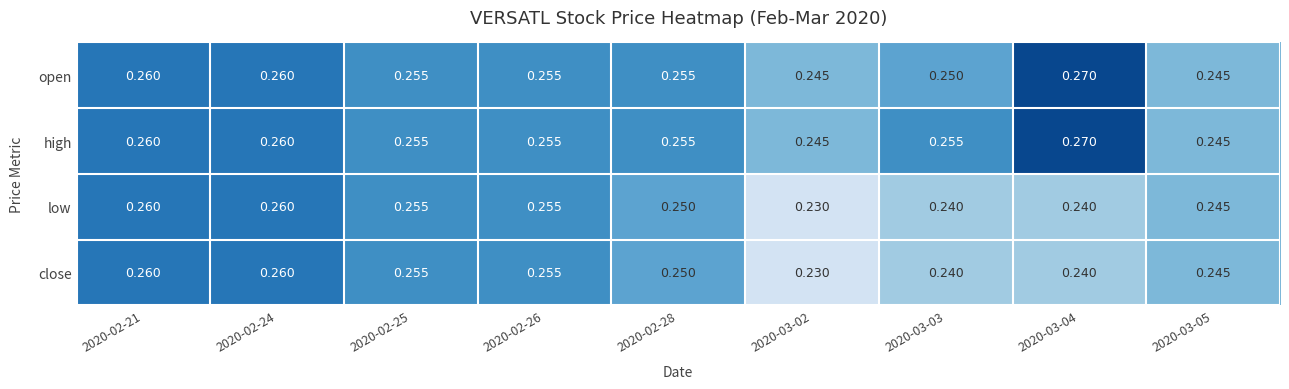

Between 2020-03-03 and 2020-03-04, which series saw the biggest shift?

open